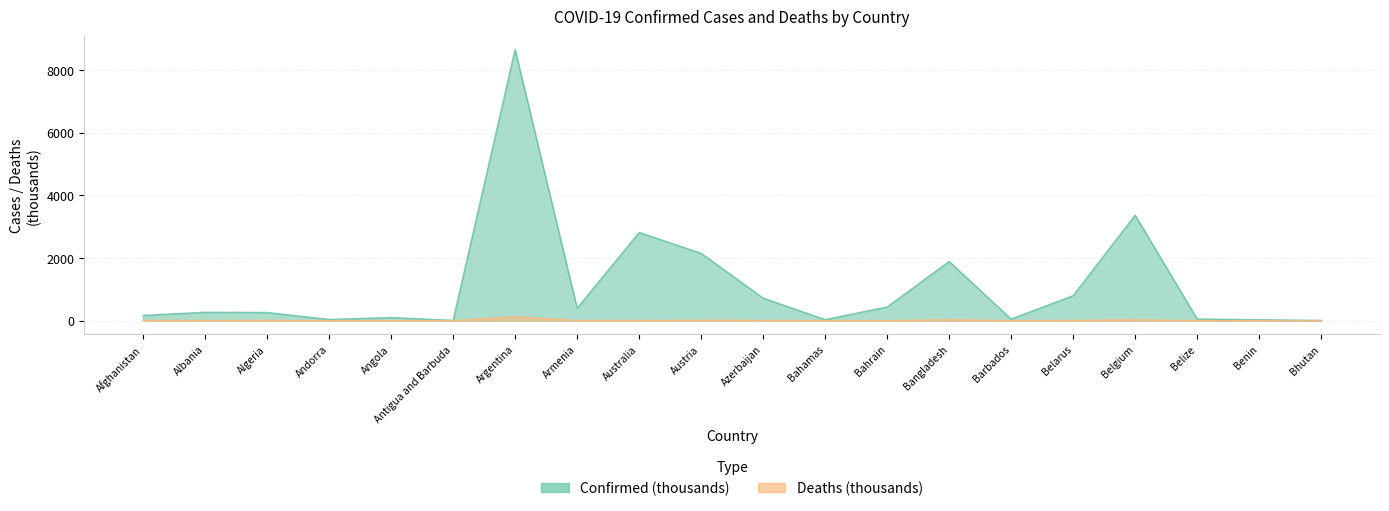

Rank the series by their maximum value, from highest to lowest.

Confirmed, Deaths